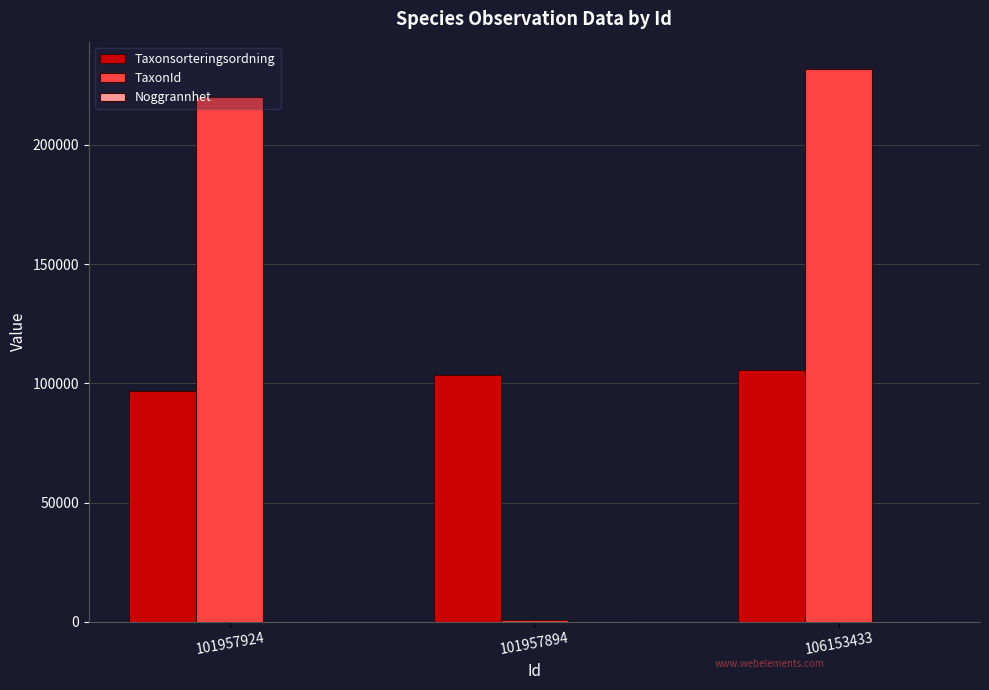

Where is TaxonId nearest to the value 116152?

101957924